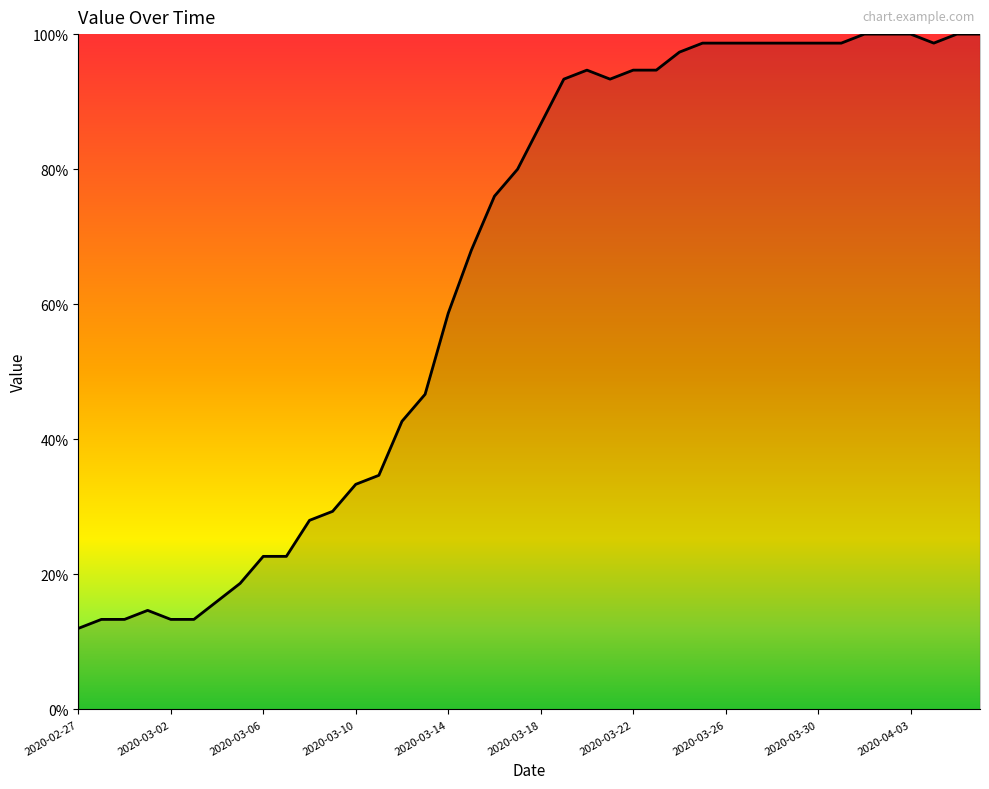

What is the minimum value shown in the chart?

12.0